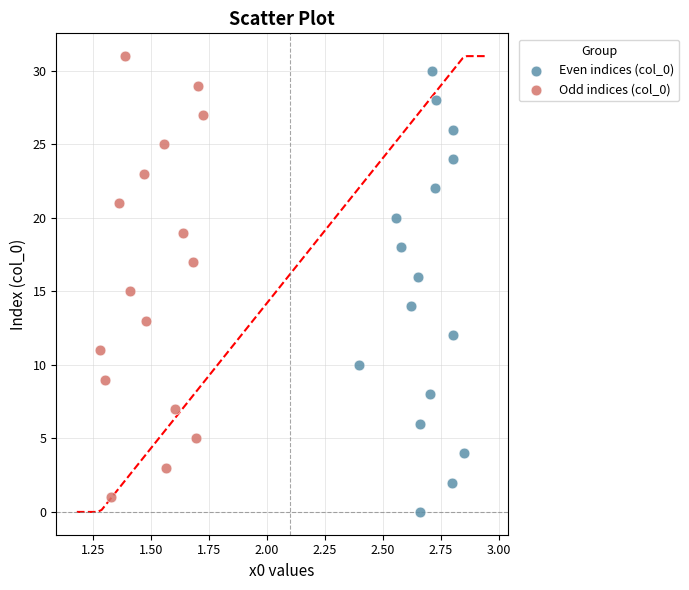

What are all the series names shown in the legend?

Even indices (col_0), Odd indices (col_0)